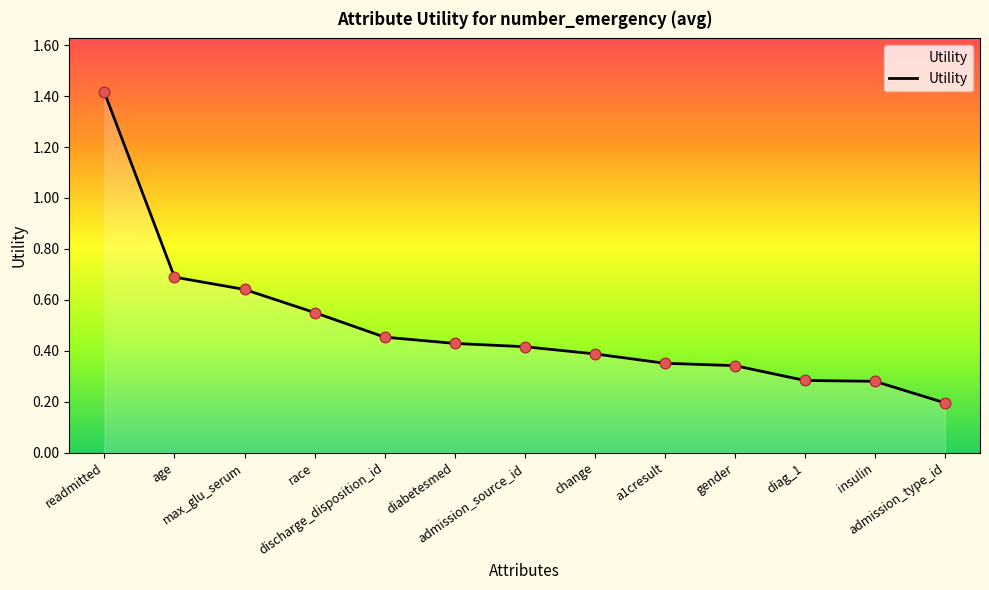

Between diag_1 and gender, which is larger?

gender